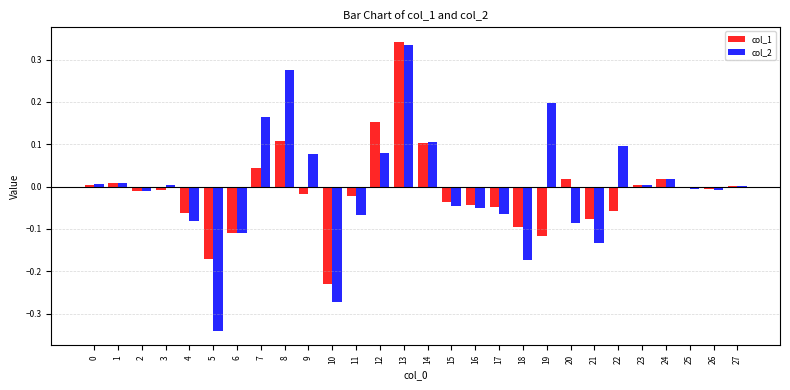

At which category is the sum across all series the highest?

13